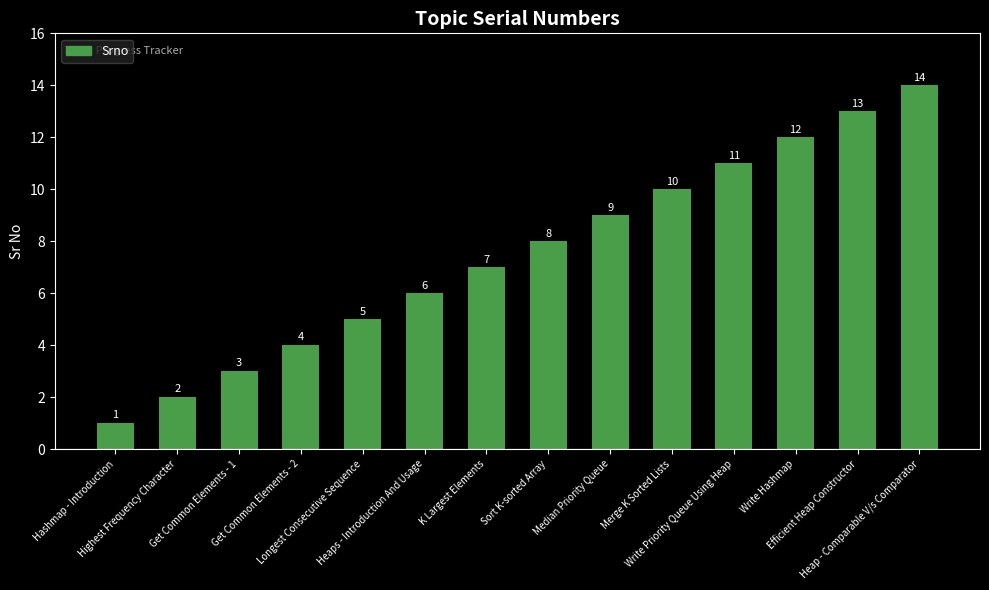

Is it true that the value at Write Priority Queue Using Heap is 11?

True